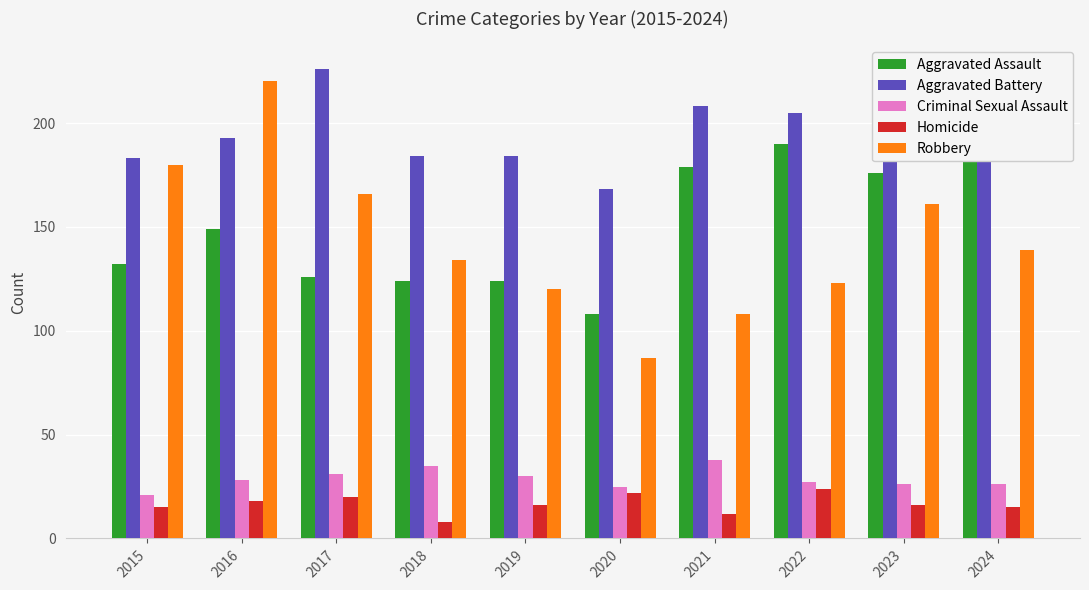

How many distinct data groups are displayed?

5